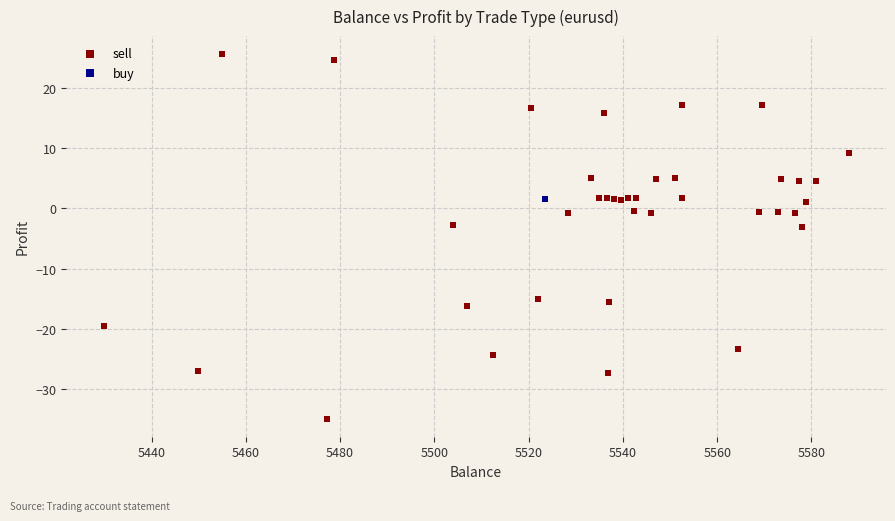

What are all the series names shown in the legend?

sell, buy